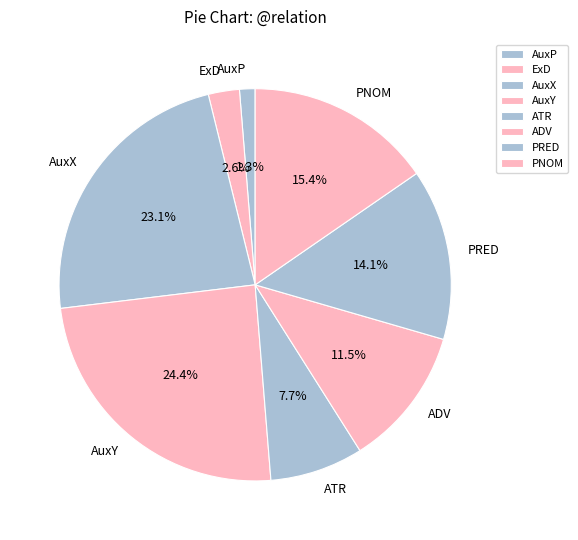

Combined, do ATR and PRED account for over 50%?

No